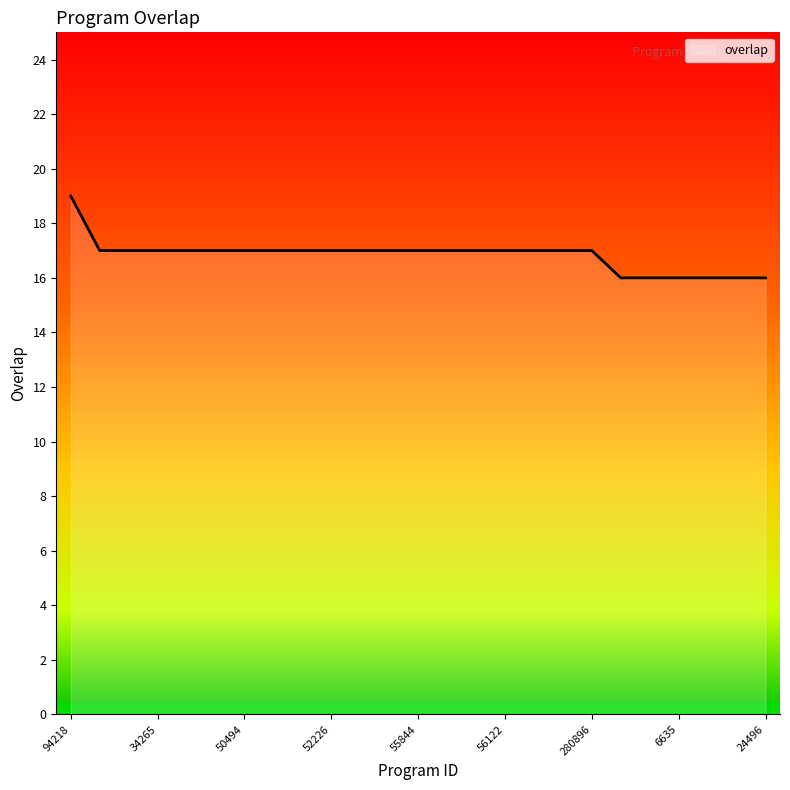

What is the average value?

17